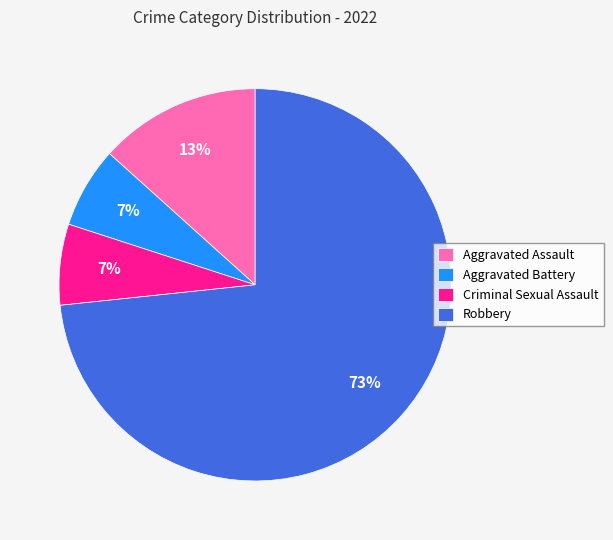

Which has a higher value, Aggravated Battery or Robbery?

Robbery